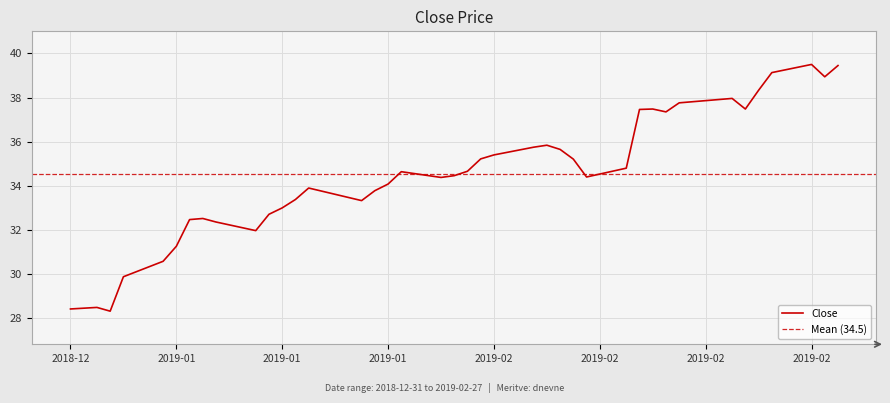

Approximately how many times larger is the value at 2019-02-08 compared to 2019-02-25?

0.9